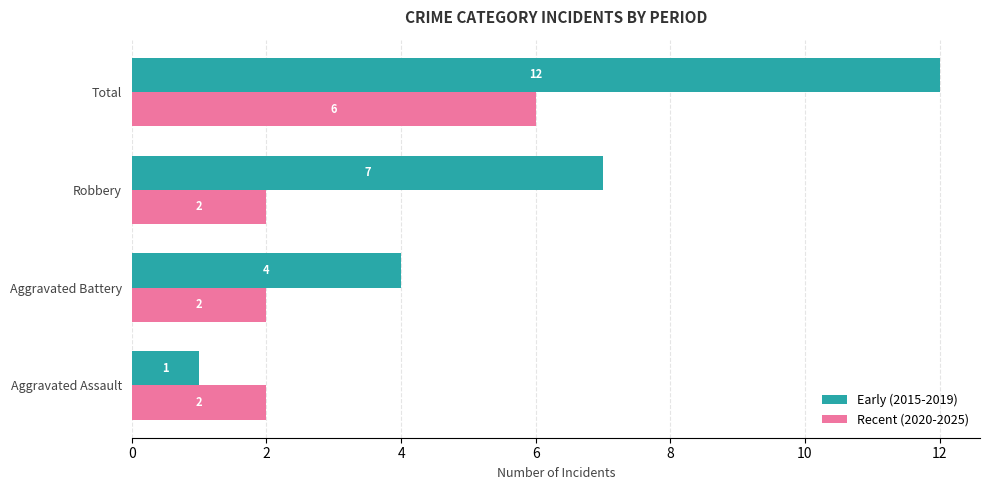

Count the number of data series in this chart.

2